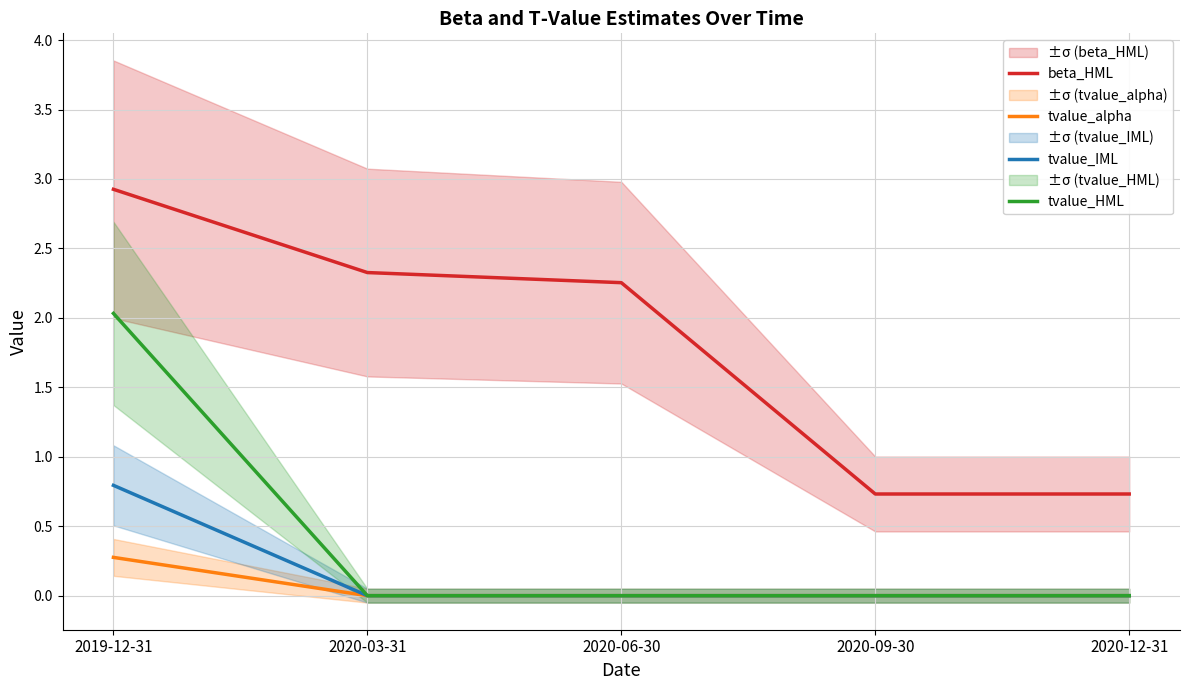

At how many categories does at least one series exceed 0?

5